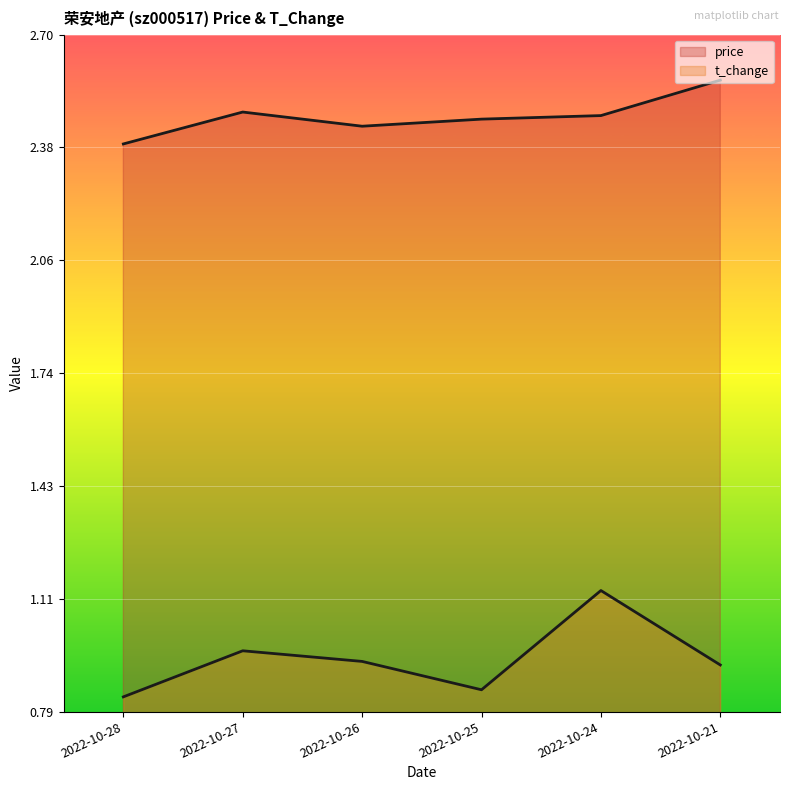

True or false: price has a value of 2.5 at 2022-10-27.

True